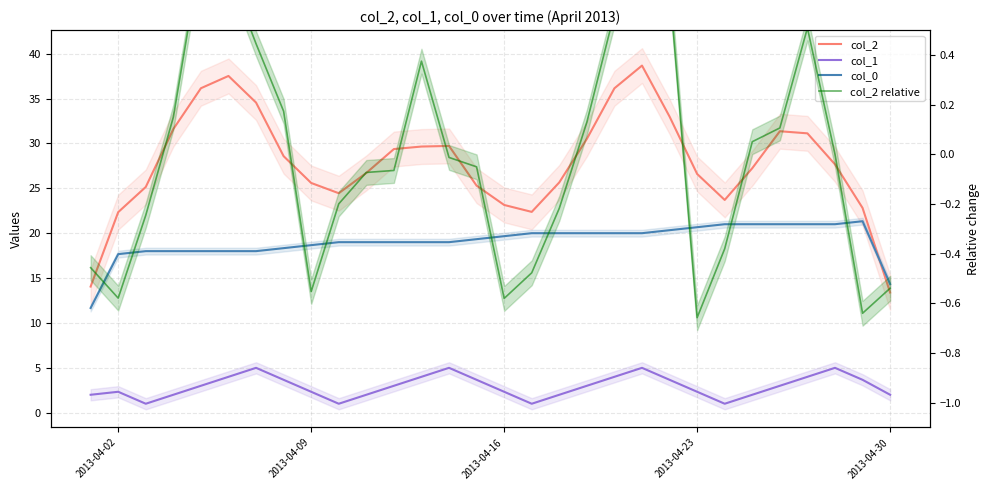

Rank the series by their maximum value, from lowest to highest.

col_2 relative, col_1, col_0, col_2